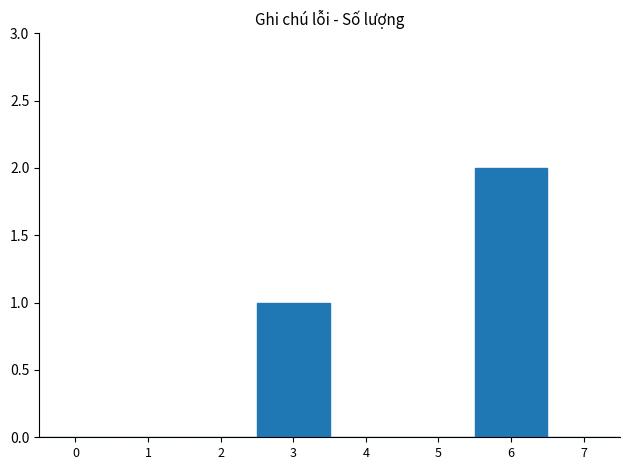

Reading left to right, list every bar in this chart as the range it spans on the x-axis followed by its height. The values are not printed on the chart, so give them approximately, as read against the axis.

-0.5 to 0.5: 0
0.5 to 1.5: 0
1.5 to 2.5: 0
2.5 to 3.5: 1
3.5 to 4.5: 0
4.5 to 5.5: 0
5.5 to 6.5: 2
6.5 to 7.5: 0